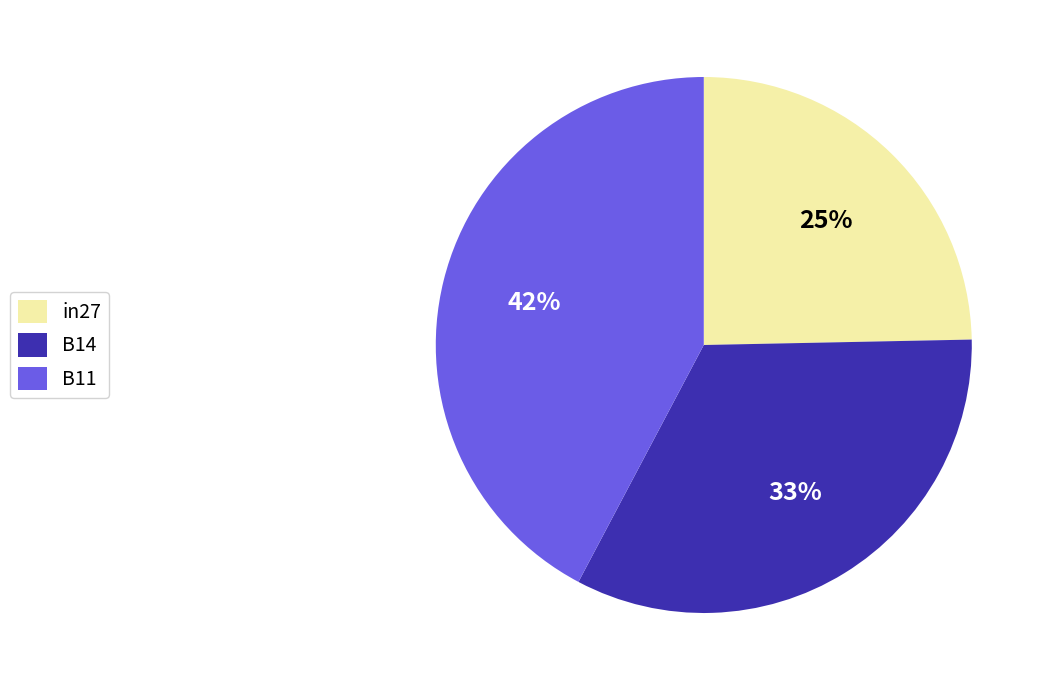

To the nearest percent, what is the combined percentage of B14 and in27?

58%